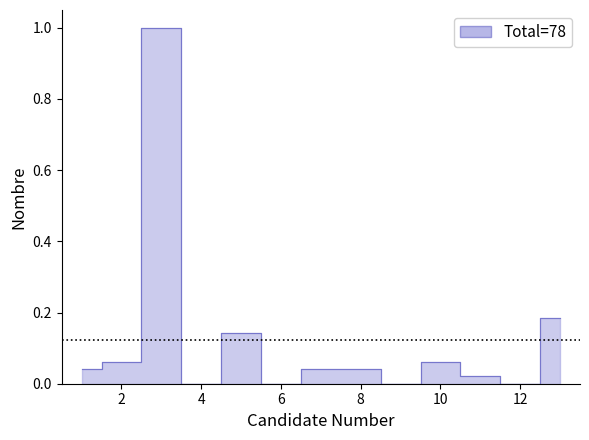

How many categories are shown in the chart?

13